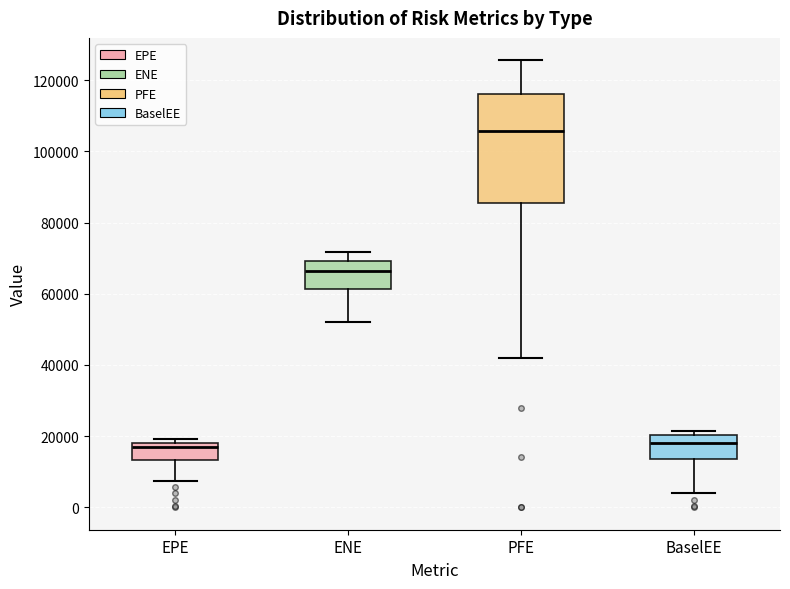

Reading left to right, read every box against the y-axis: the position of its median line, the range the box covers, and the ends of its whiskers. The values are not printed on the chart, so give them approximately, as read against the axis.

EPE: median 18000 (just below the box's upper edge), box 14000 to 18000, whiskers 8000 to 20000
ENE: median 66000, box 62000 to 70000, whiskers 52000 to 72000
PFE: median 106000, box 86000 to 116000, whiskers 42000 to 126000
BaselEE: median 18000, box 14000 to 20000, whiskers 4000 to 22000